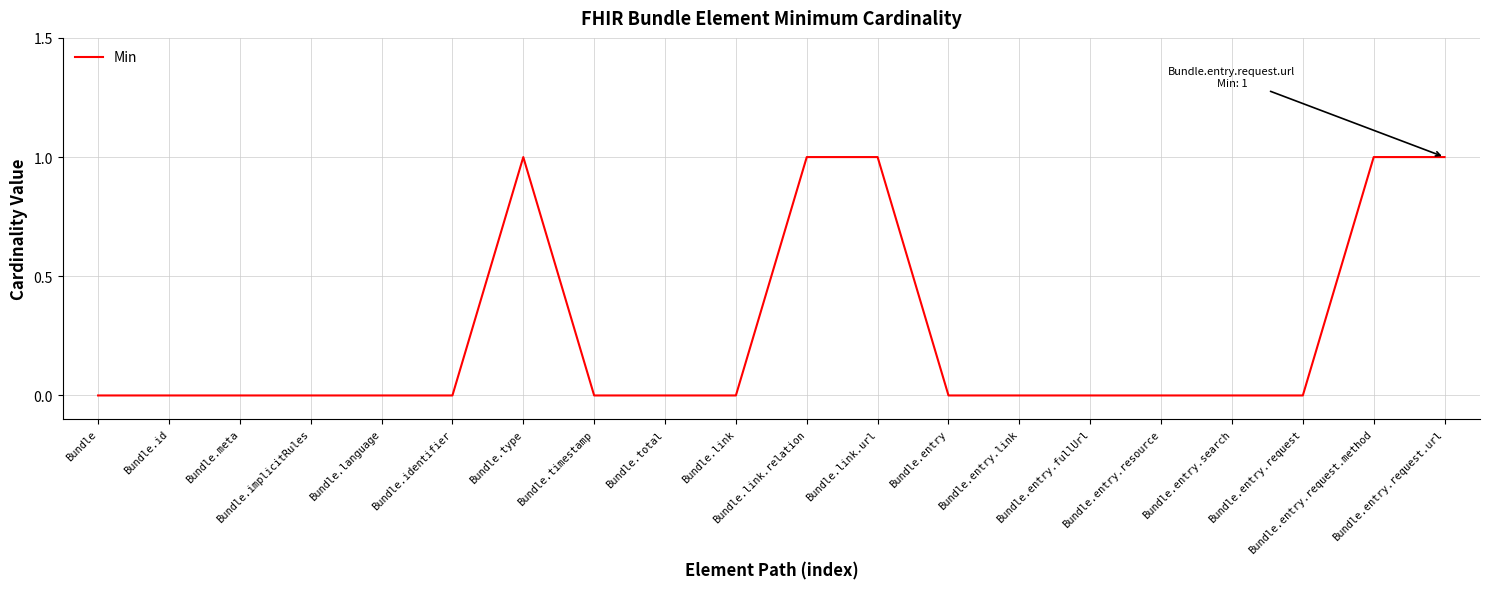

What position from the left is Bundle.entry.resource?

16